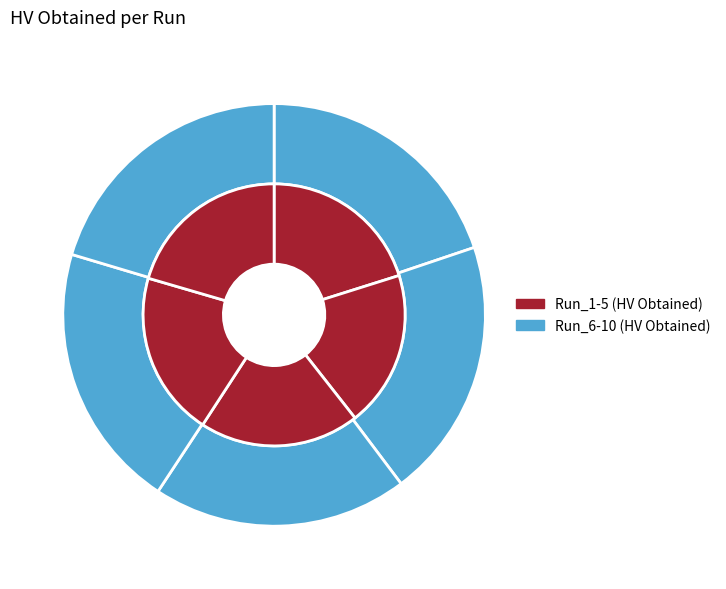

To the nearest percent, what percentage of the pie is Run_8?

10%